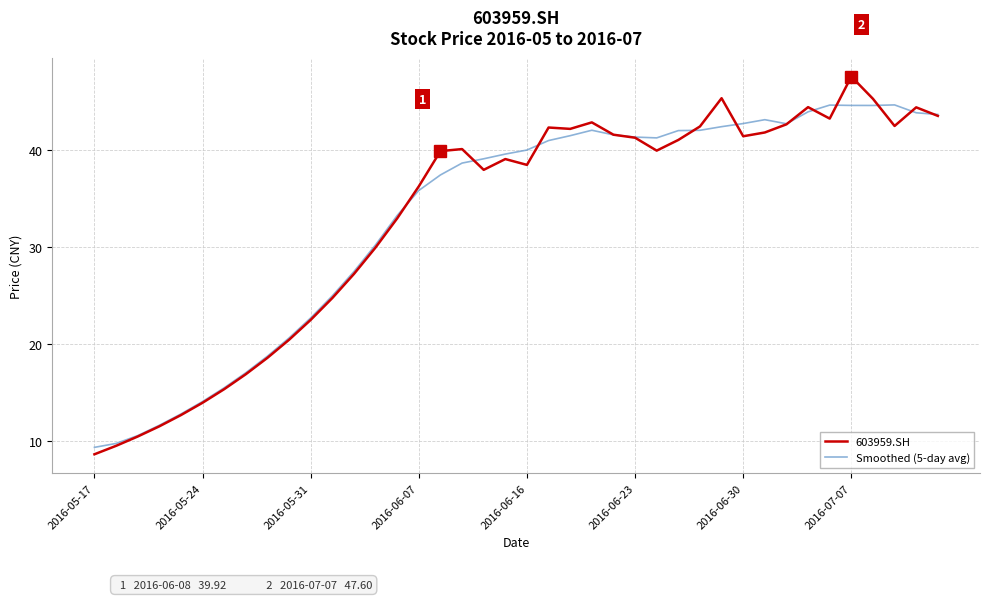

List the series in order of their peak value, lowest first.

Smoothed (5-day avg), 603959.SH